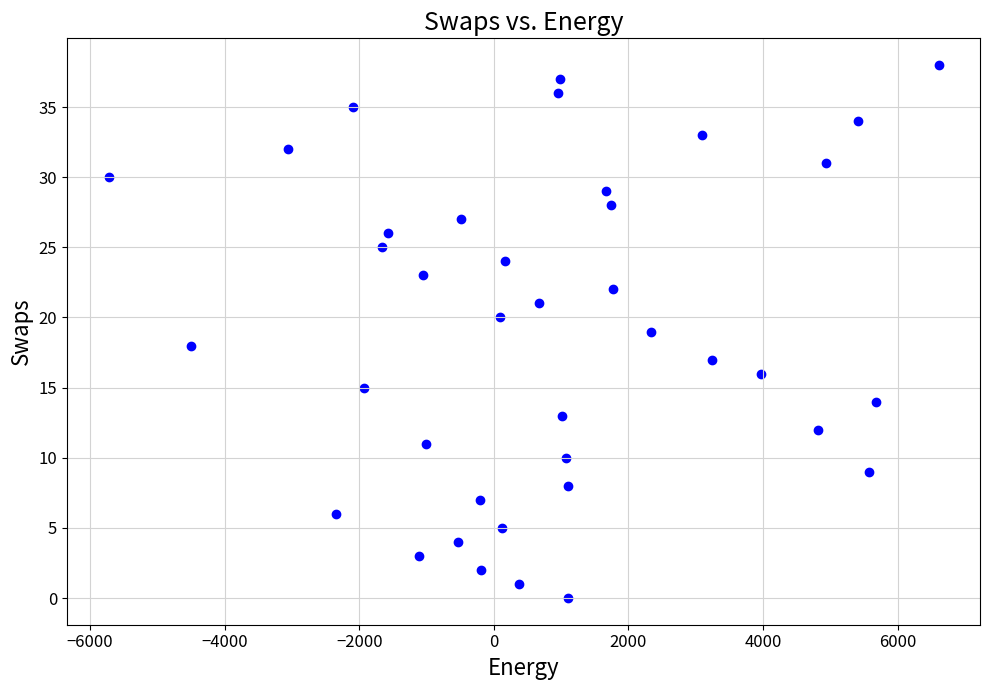

What is the range of Y values (max minus min)?

38